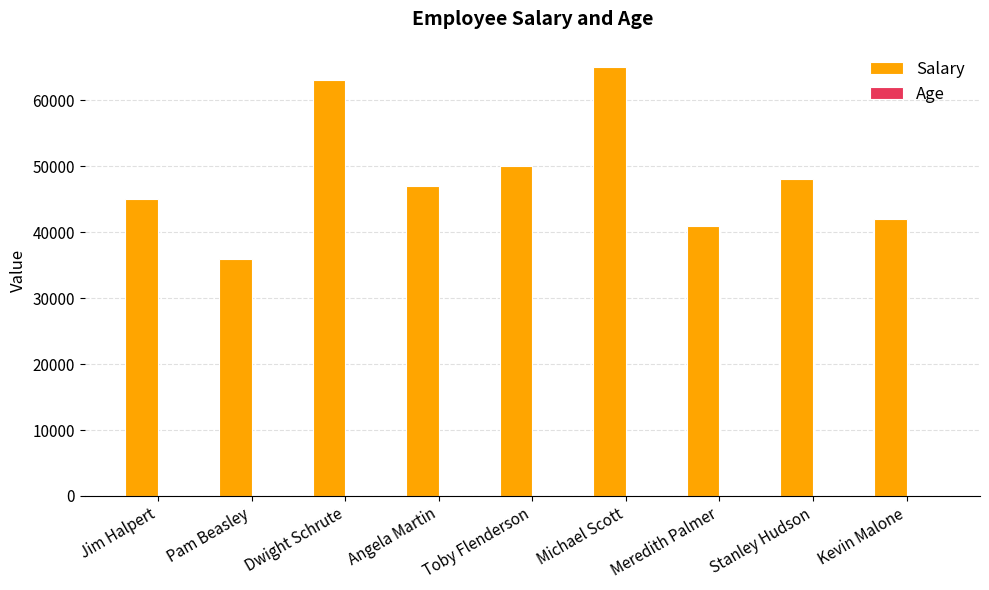

The Salary series shows 48000 at Stanley Hudson. True or false?

True